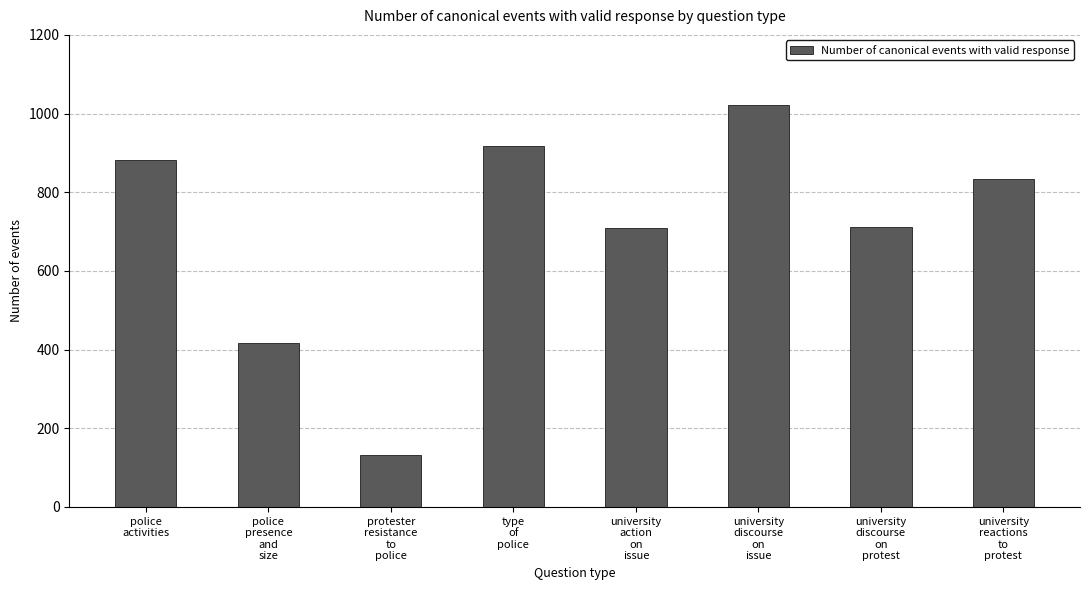

What is the ratio of the value at university
discourse
on
protest to the value at university
action
on
issue?

1.0